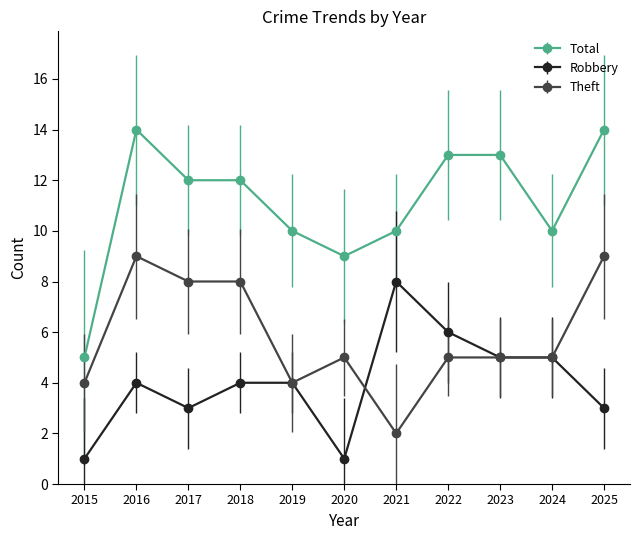

Is it true that Total equals 14 at 2025?

True